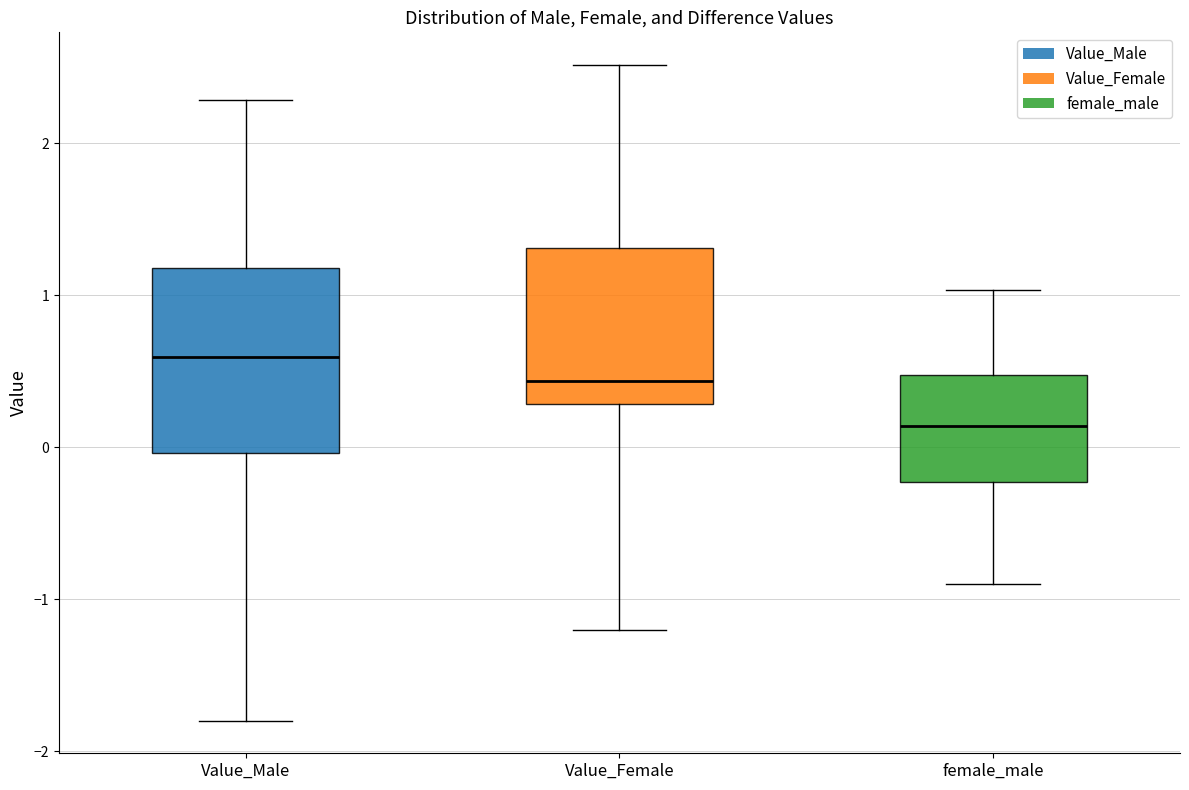

Comparing the boxes themselves (not the whiskers), which one is the tallest?

Value_Male